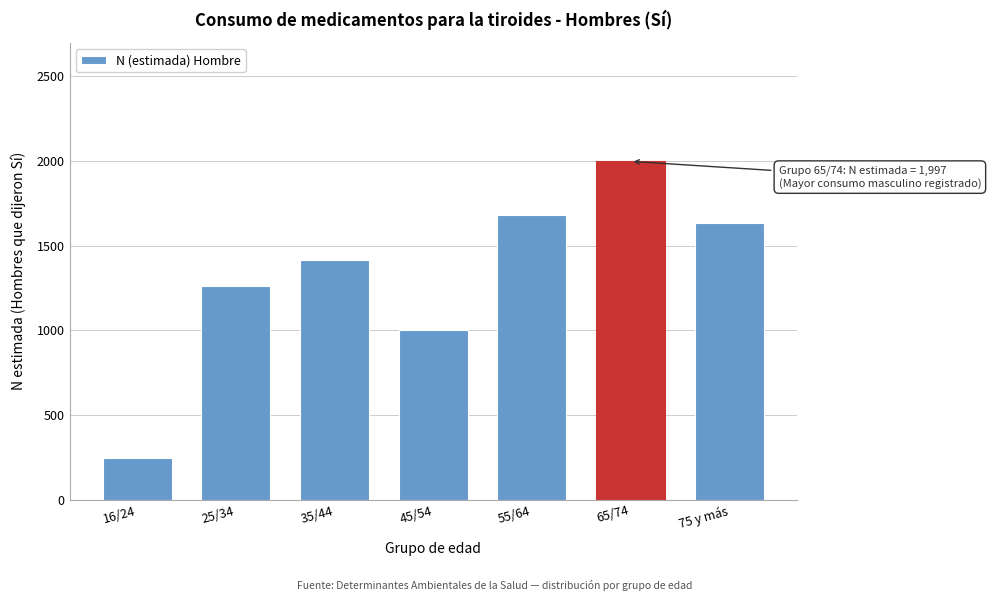

Reading right to left, transcribe all the data shown in this chart.

1633	1997	1683	1001	1414	1262	243